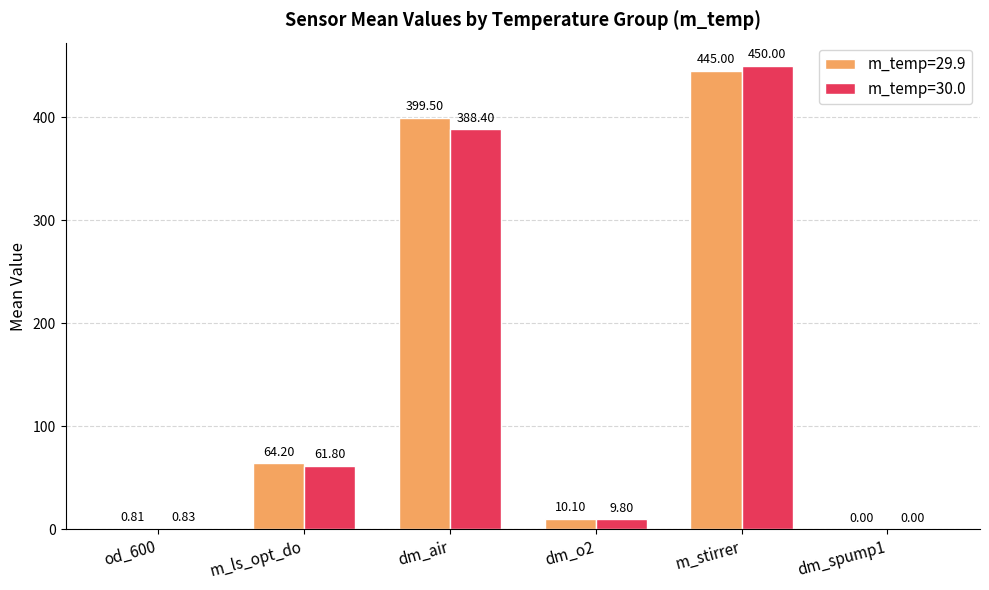

What are all the series names shown in the legend?

m_temp=29.9, m_temp=30.0